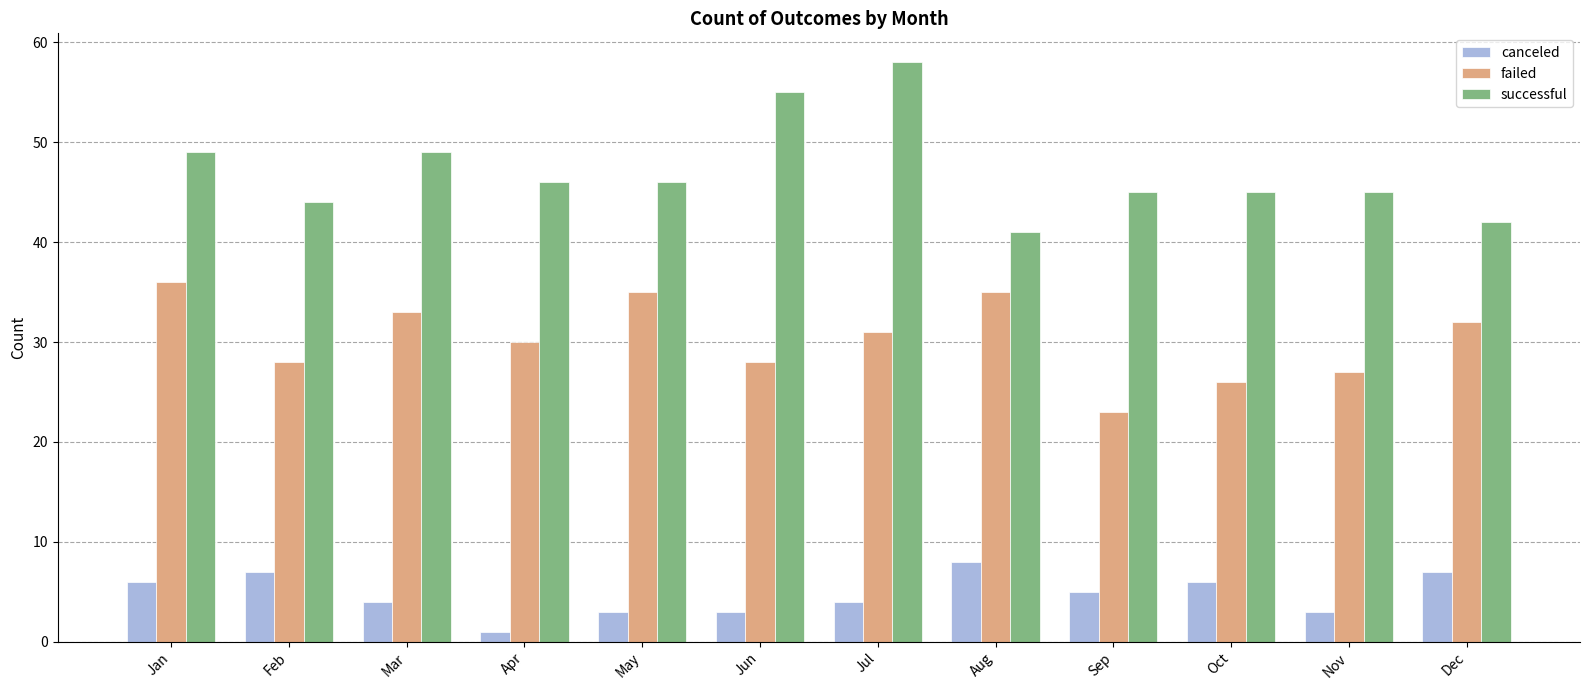

At which category is the sum across all series the highest?

Jul